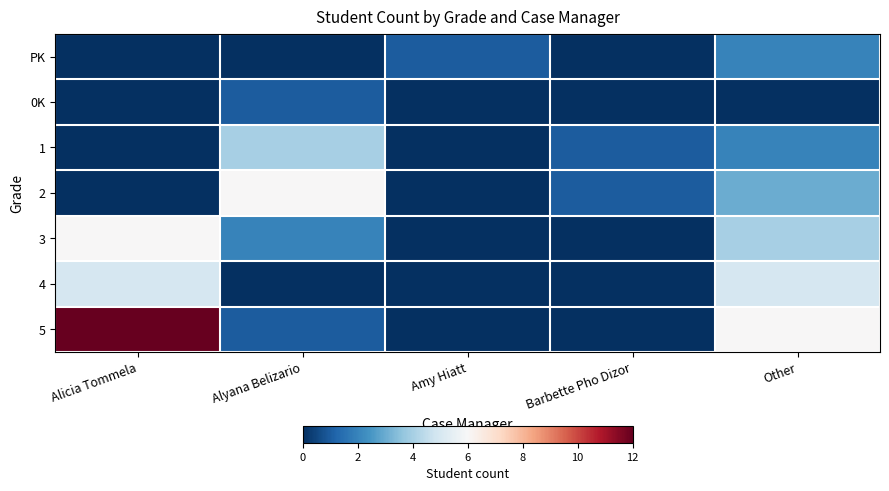

What is the maximum value shown in the chart?

12